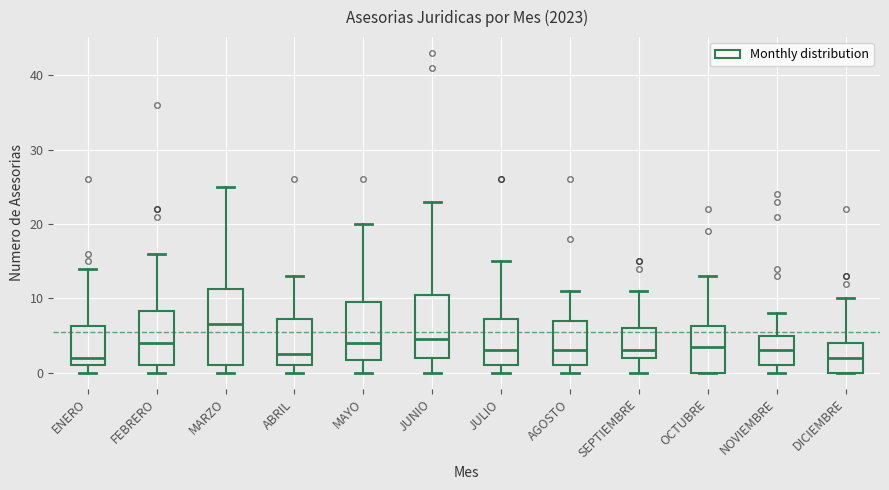

Where does the upper whisker of the box for OCTUBRE end on the y-axis? The values are not printed on the chart, so give them approximately, as read against the axis.

13